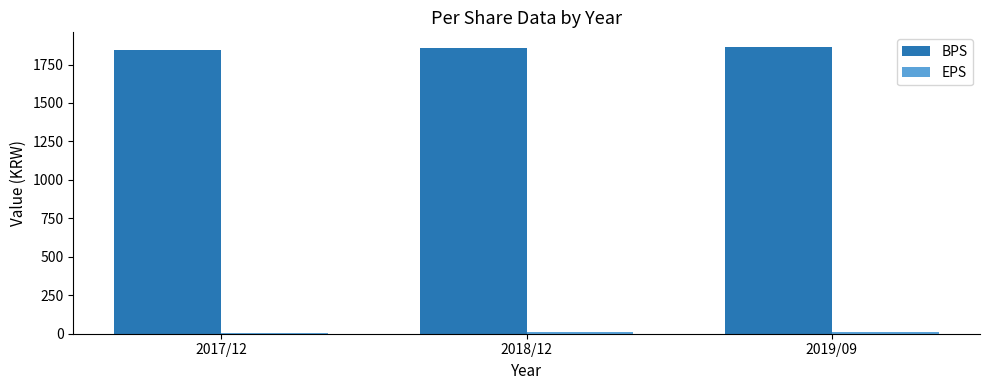

Which series has the largest total across all categories?

BPS